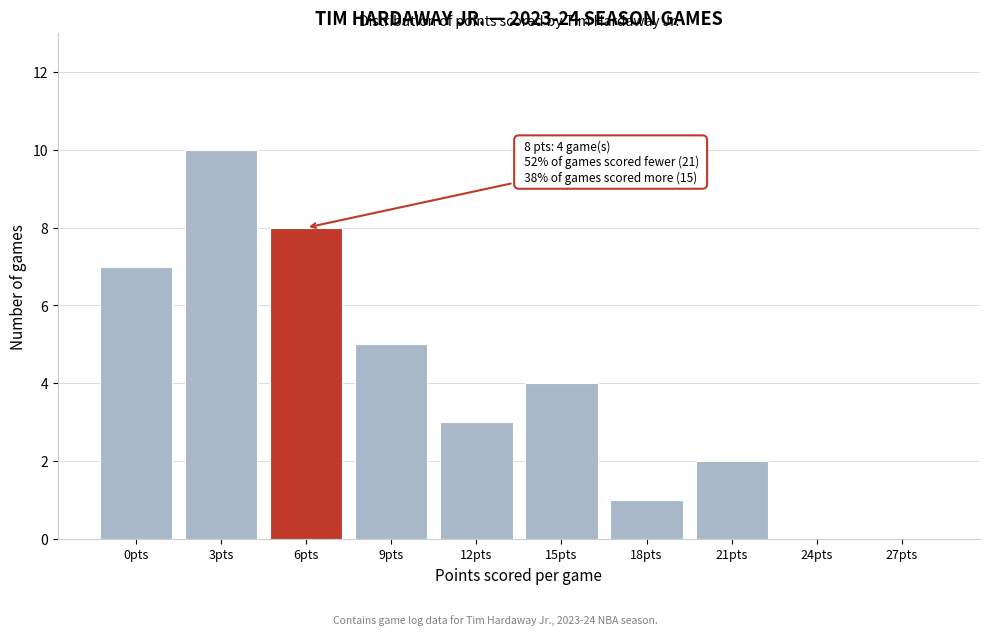

Reading left to right, transcribe all the data shown in this chart.

0pts=7	3pts=10	6pts=8	9pts=5	12pts=3	15pts=4	18pts=1	21pts=2	24pts=0	27pts=0